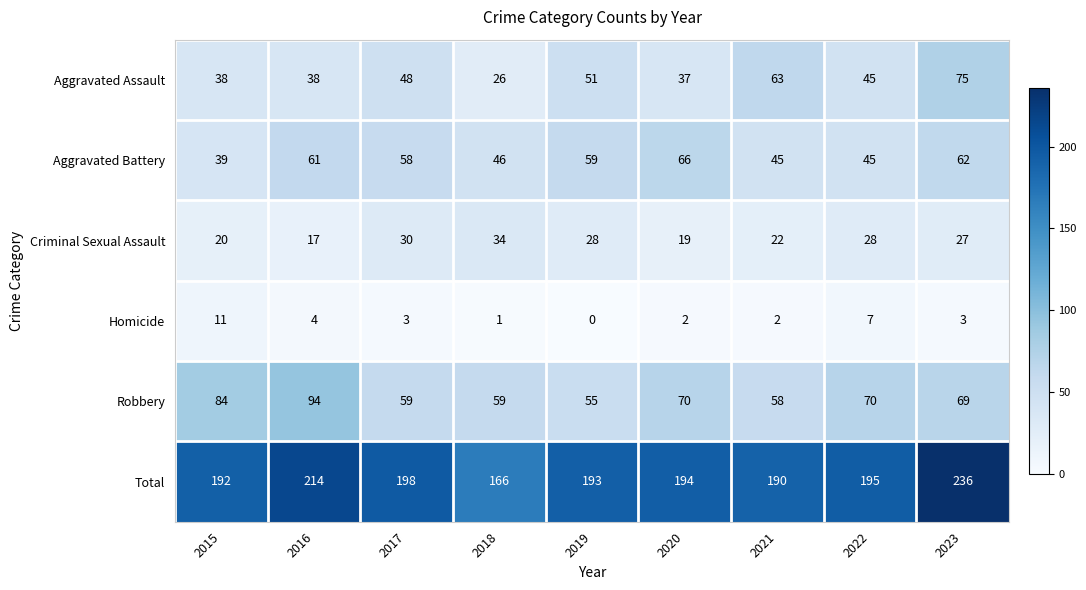

List the series in order of their peak value, lowest first.

Homicide, Criminal Sexual Assault, Aggravated Battery, Aggravated Assault, Robbery, Total